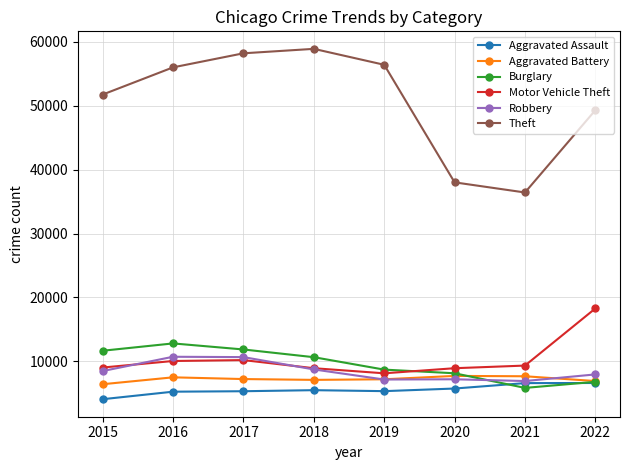

What is the sum of the Robbery values at 2021 and 2019?

14082